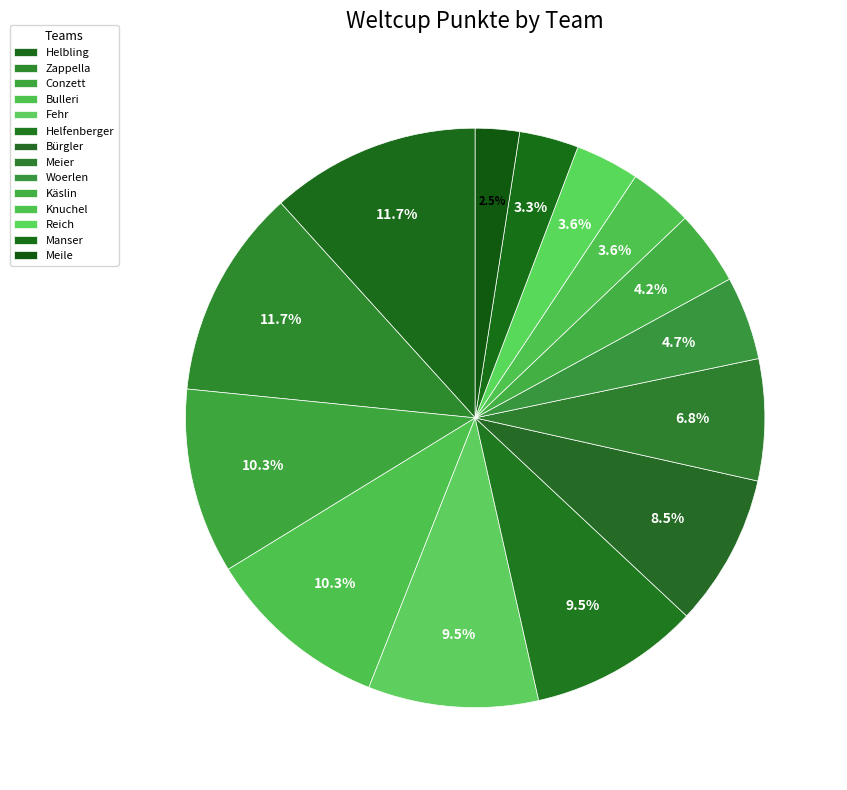

How many slices are in this pie chart?

14